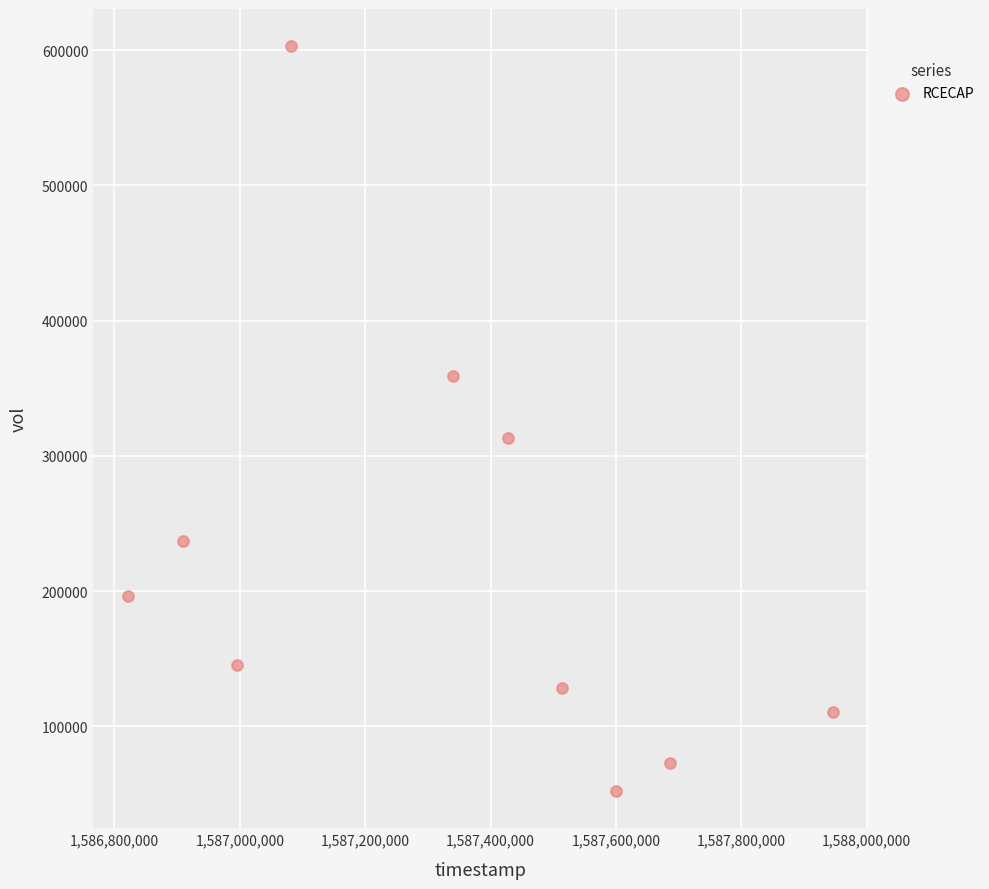

What Y value in the scatter plot is closest to 327500?

313300